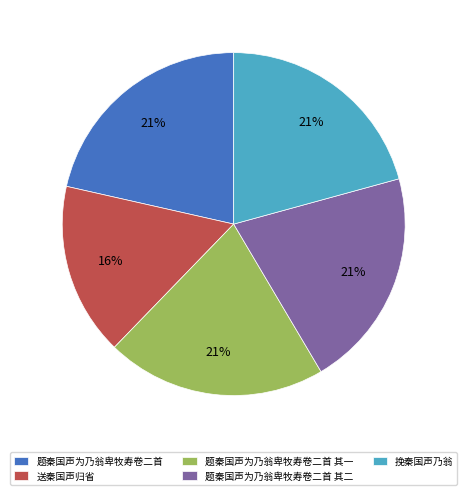

Is 题秦国声为乃翁卑牧寿卷二首 其一 the majority of the pie?

No